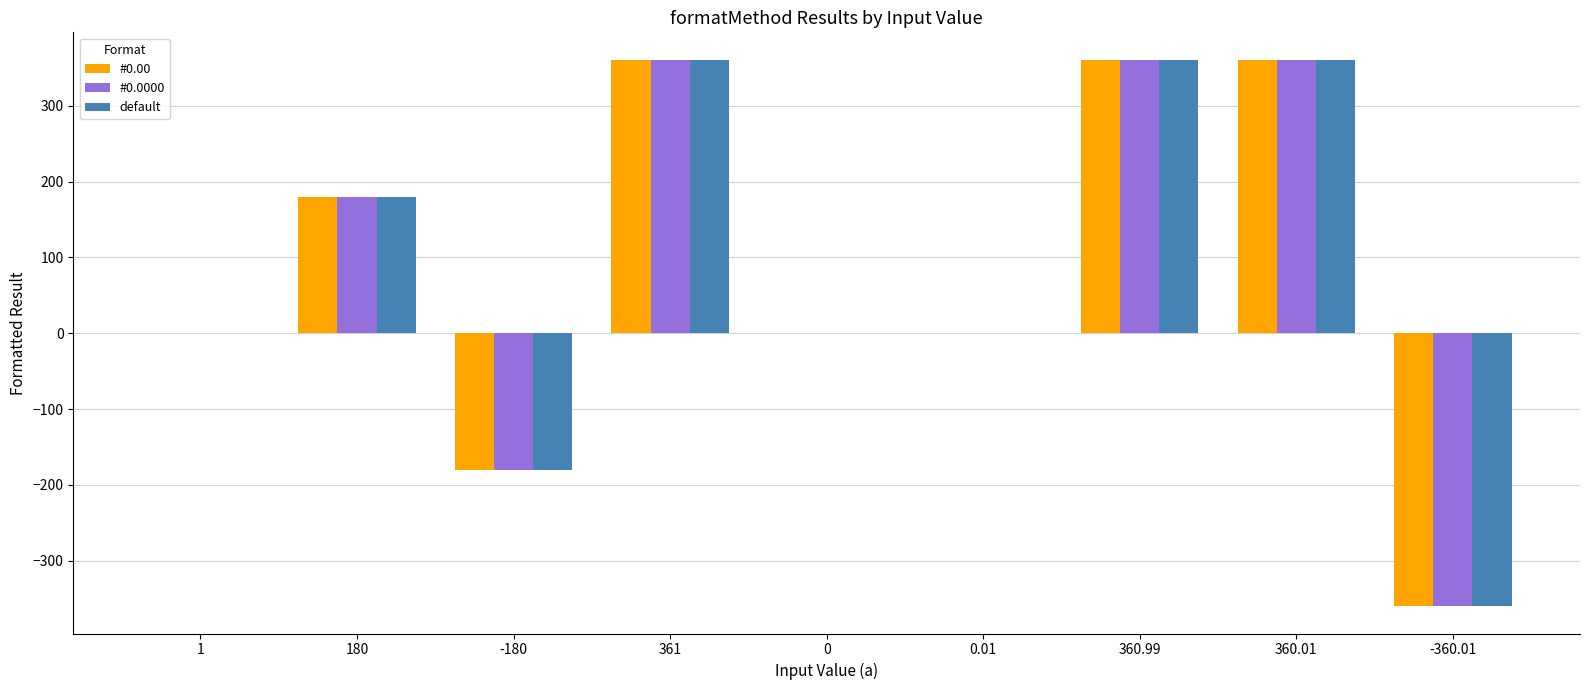

How many data points does each series have?

9